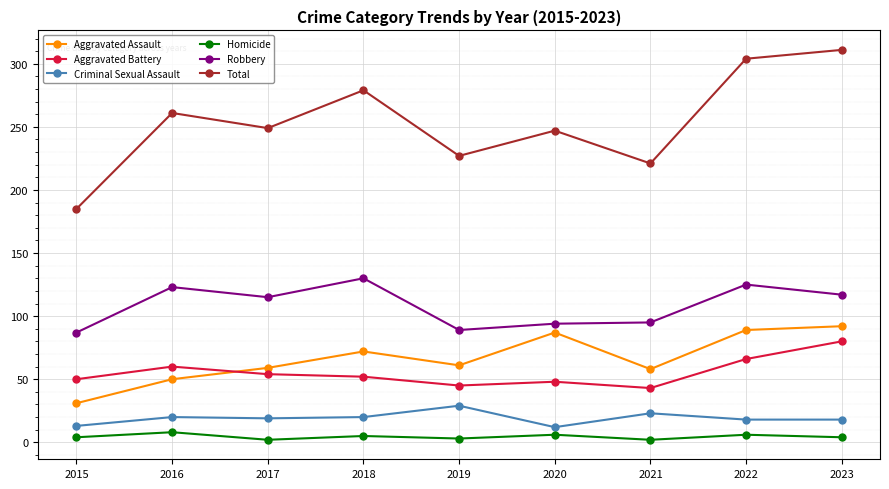

What are all the series names shown in the legend?

Aggravated Assault, Aggravated Battery, Criminal Sexual Assault, Homicide, Robbery, Total